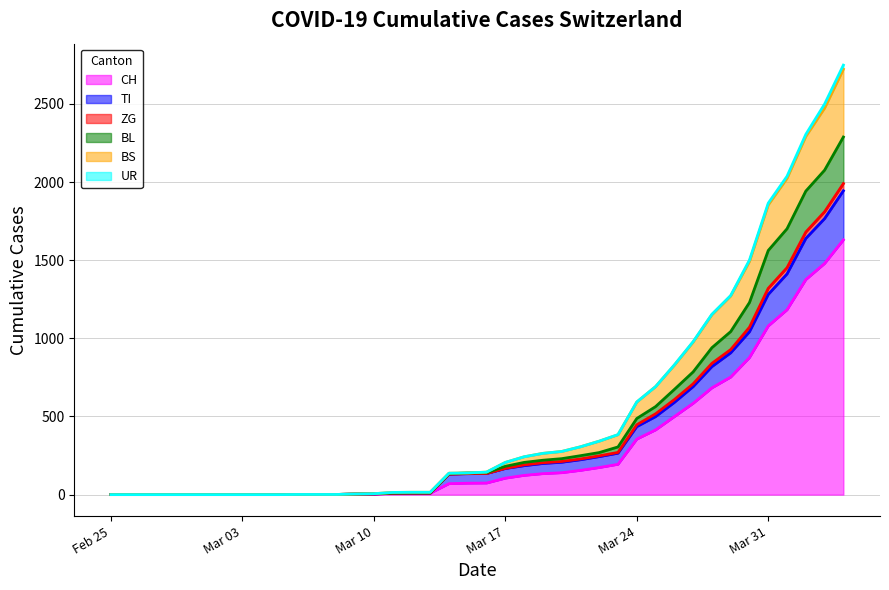

What is the highest value of the CH series?

1630